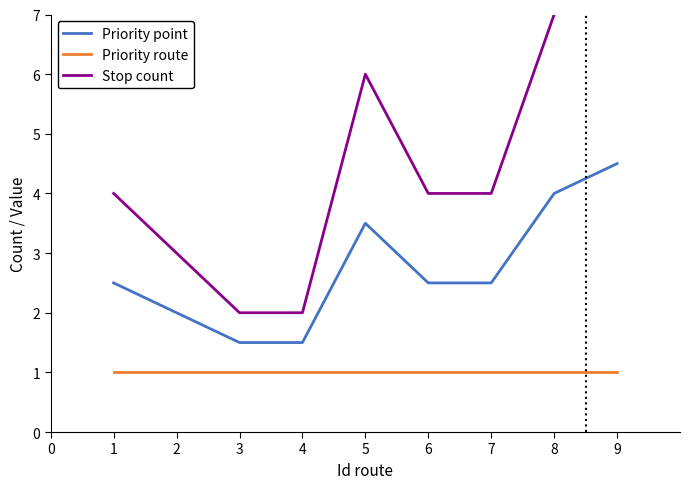

Is the value of Priority route at 9 greater than the value of Priority point at 8?

No